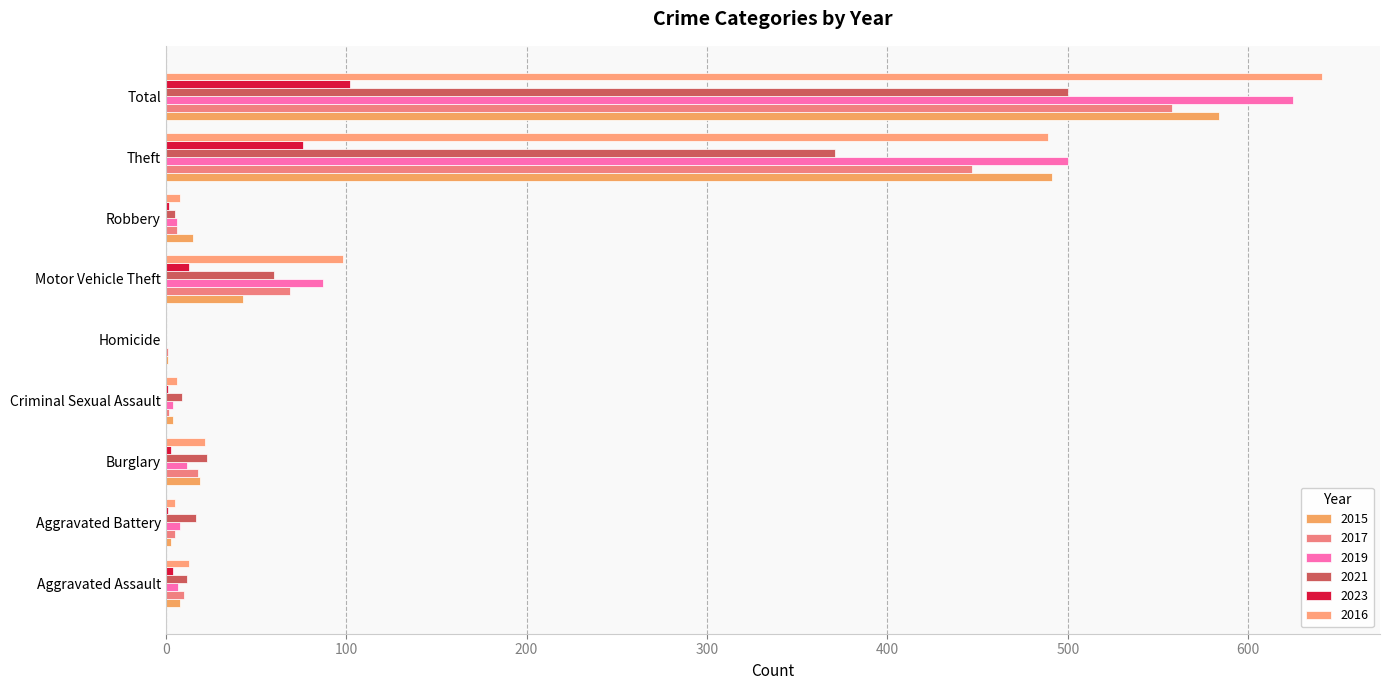

Rank the series by their maximum value, from highest to lowest.

2016, 2019, 2015, 2017, 2021, 2023